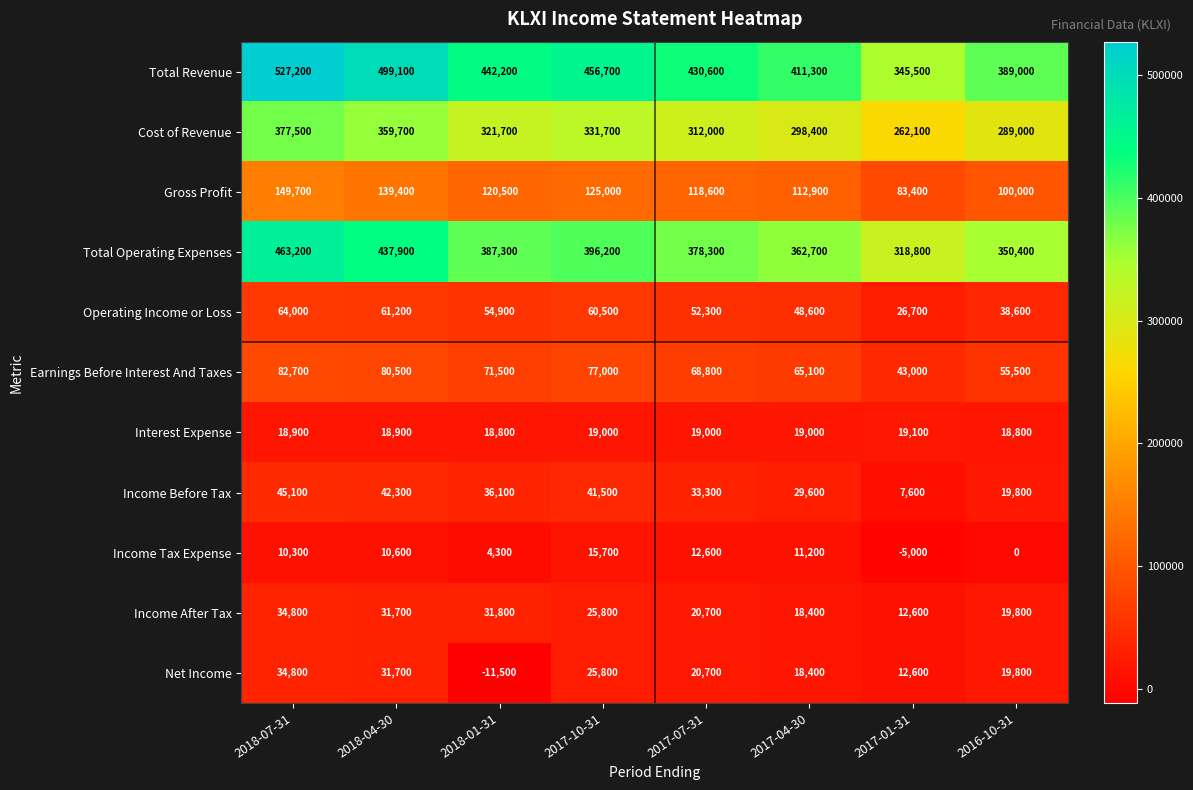

How many data points does each series have?

8